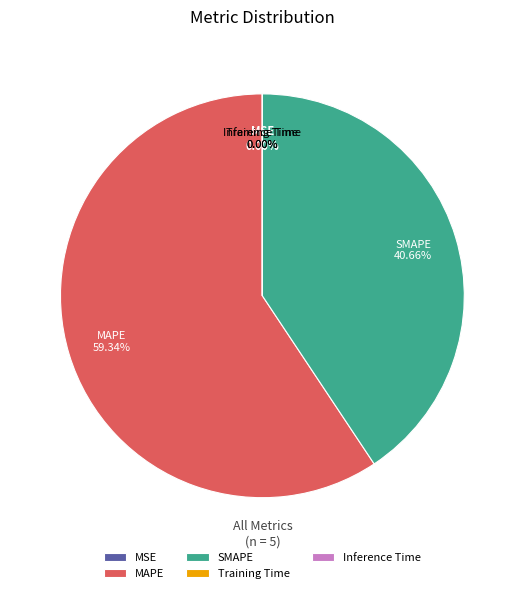

What percentage is the SMAPE slice, to the nearest percent?

41%